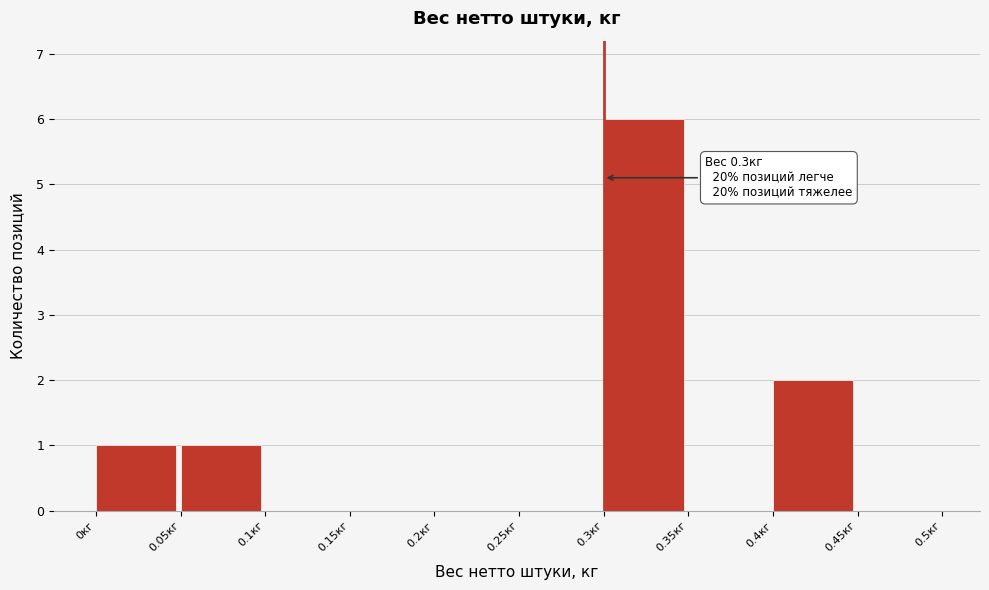

Over which range of the x-axis is the bar tallest?

0.30 to 0.35